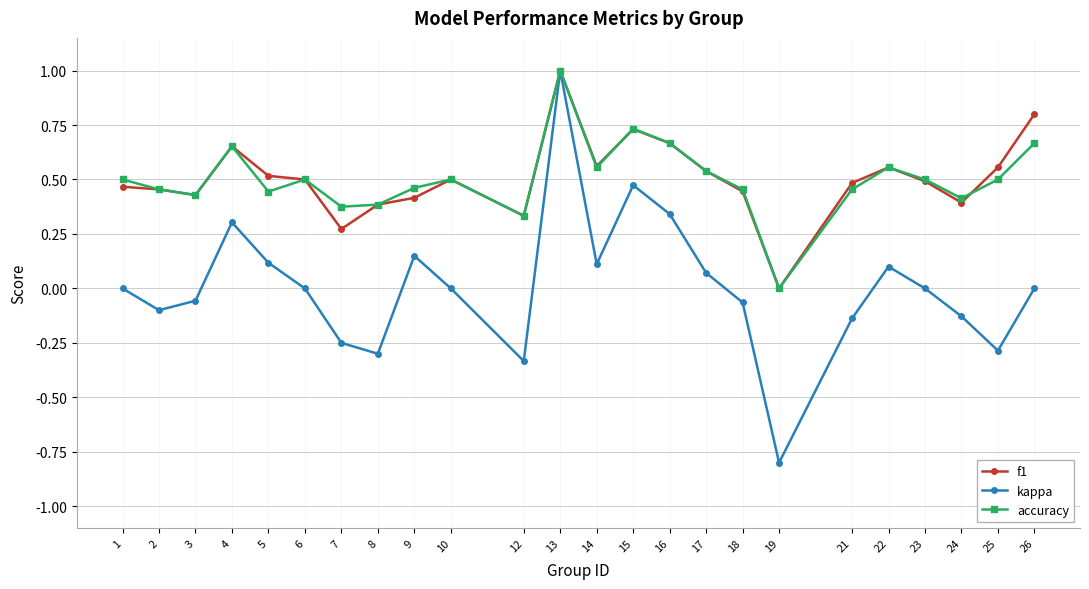

The value of kappa at 14 is 0.2. True or false?

False